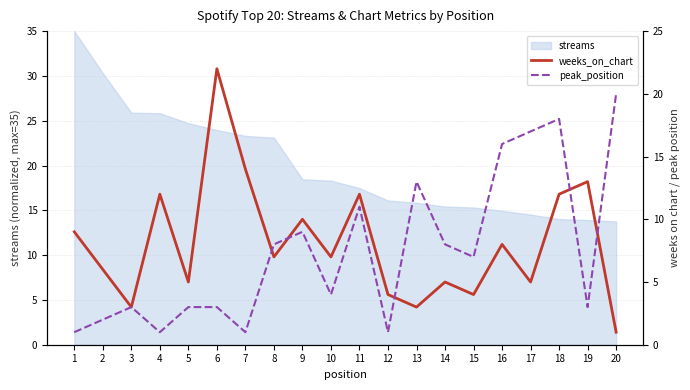

Which series changed the most between 10 and 19?

weeks_on_chart